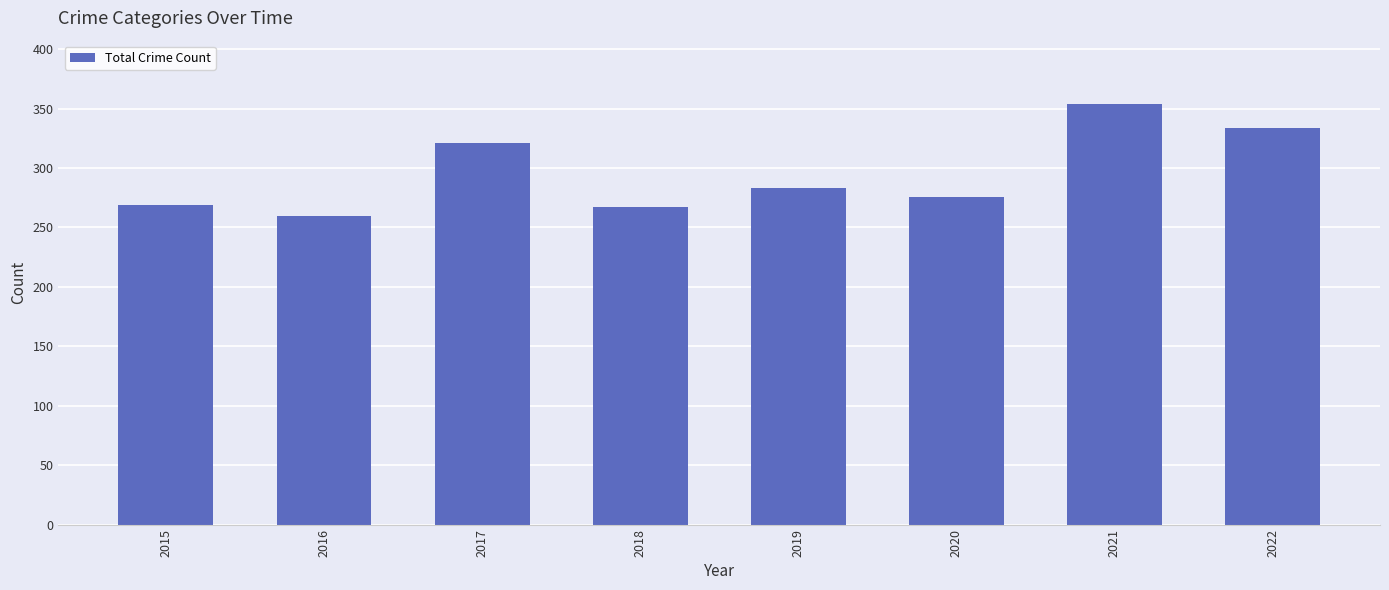

What is the value of the 1st bar from the left?

269